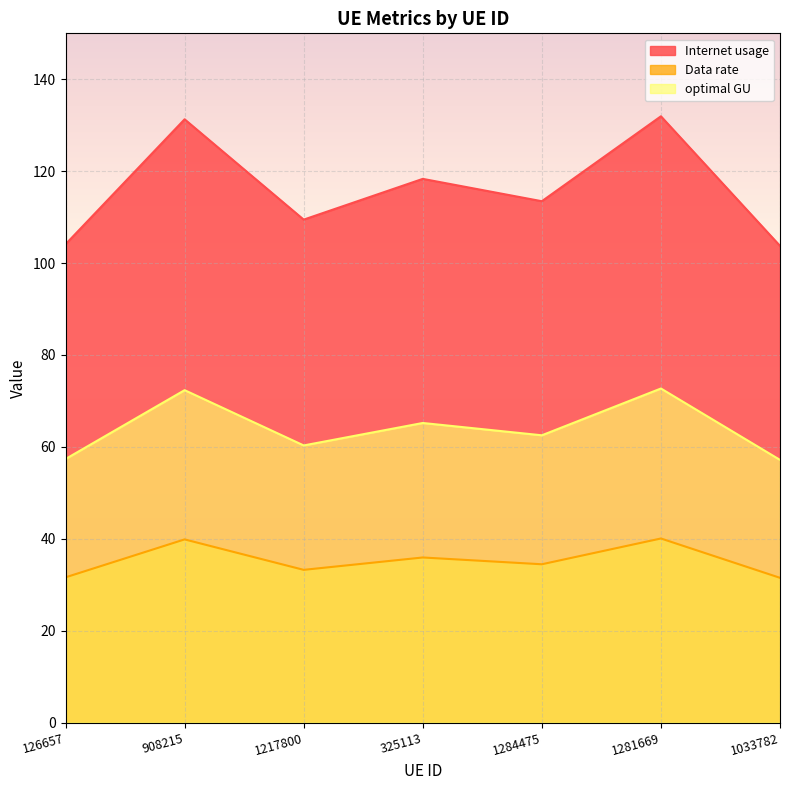

What is the difference between the maximum and second lowest values in the Internet usage series?

27.9